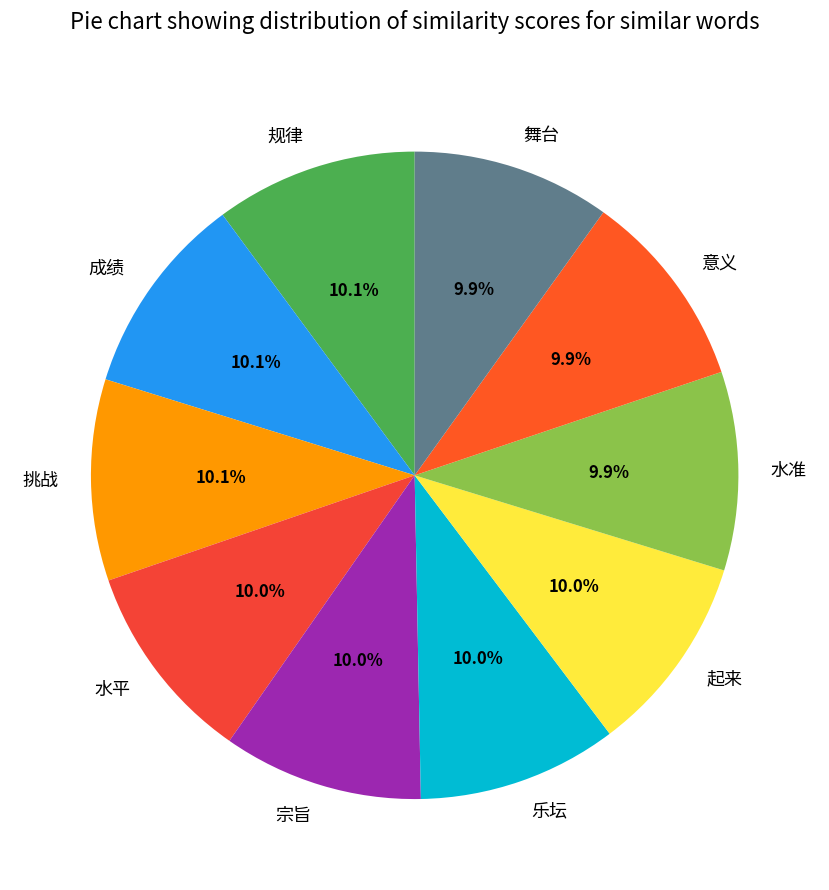

What percentage is NOT represented by 水平?

90.0%